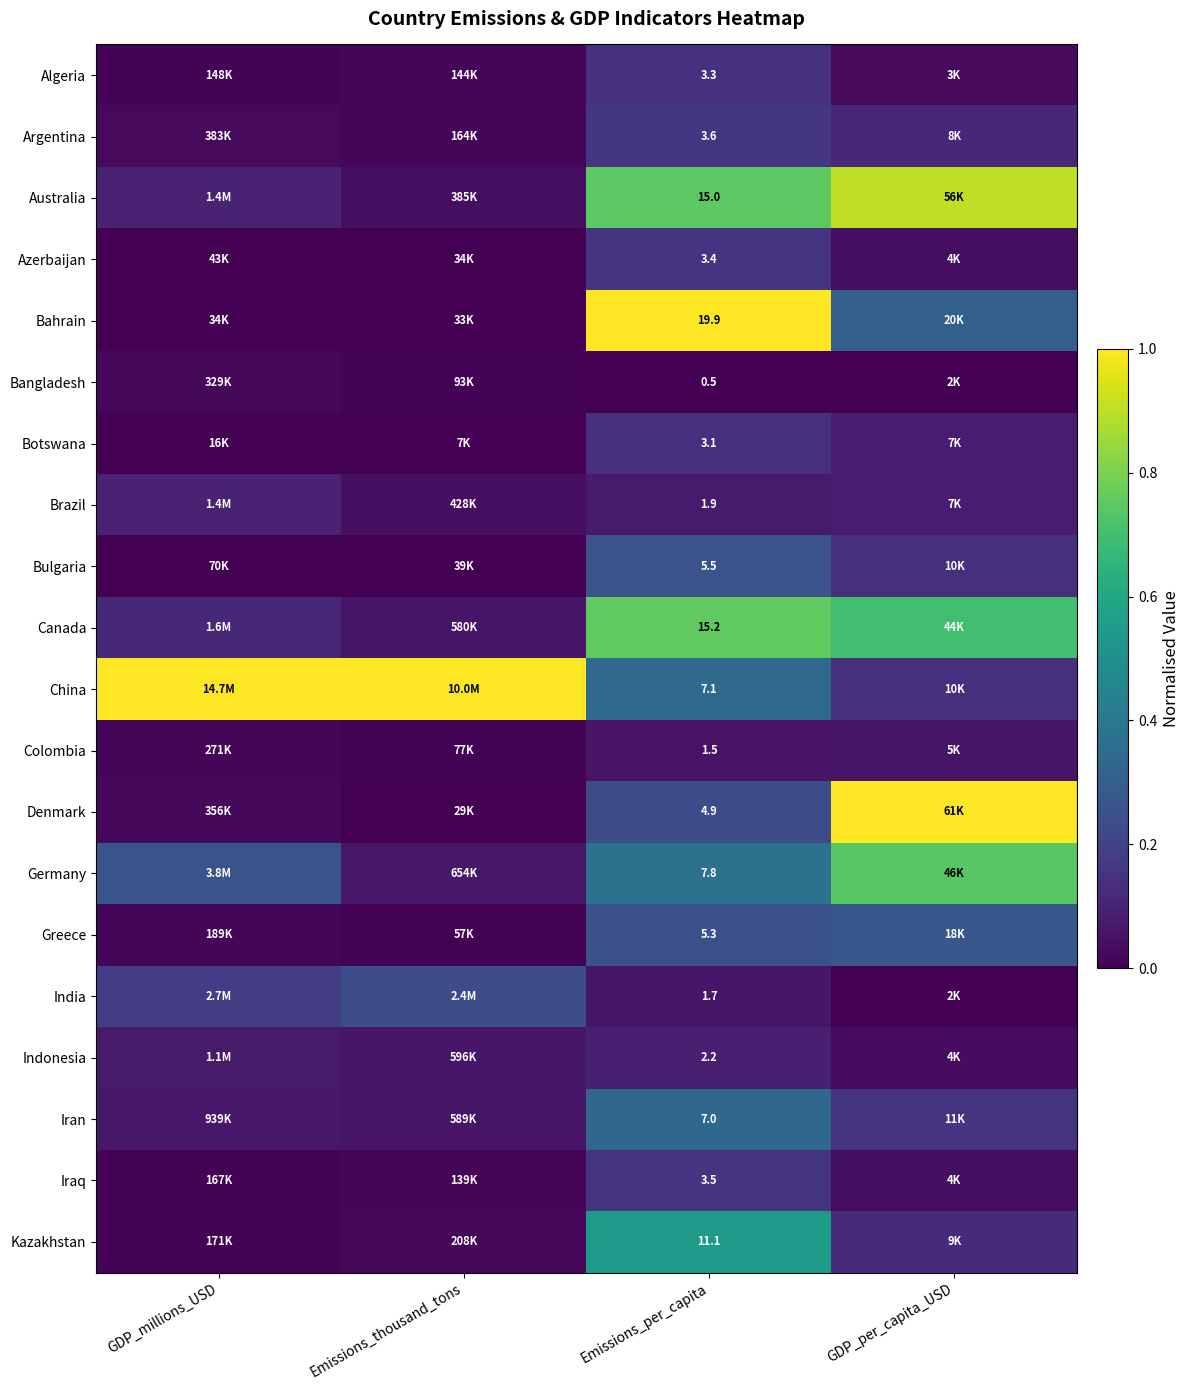

Which category has the highest value in the Colombia series?

GDP_per_capita_USD